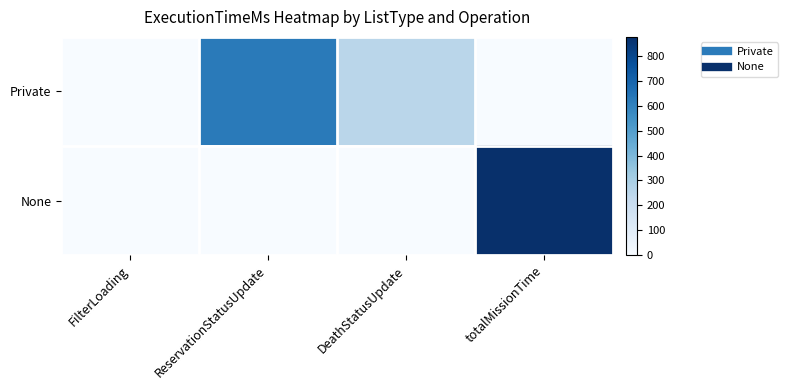

Rank the series at DeathStatusUpdate from lowest to highest value.

None, Private